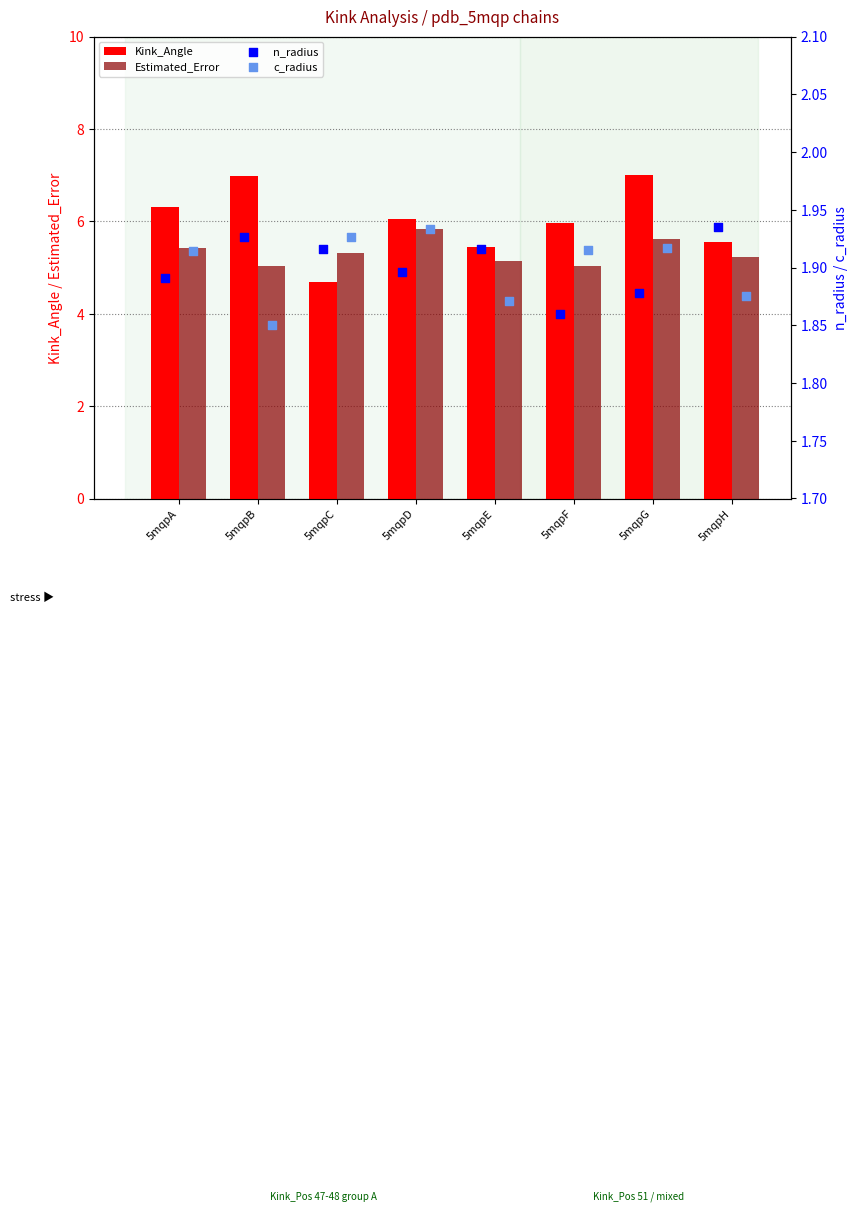

Which series contains the lowest Y value?

c_radius